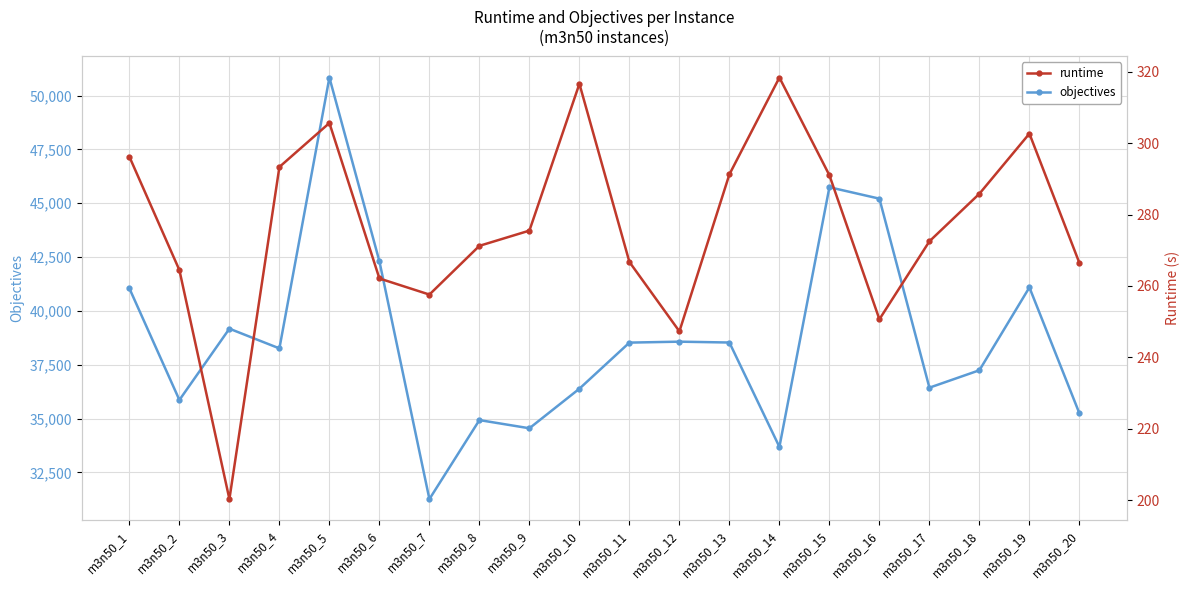

How many lines are shown in the chart?

2